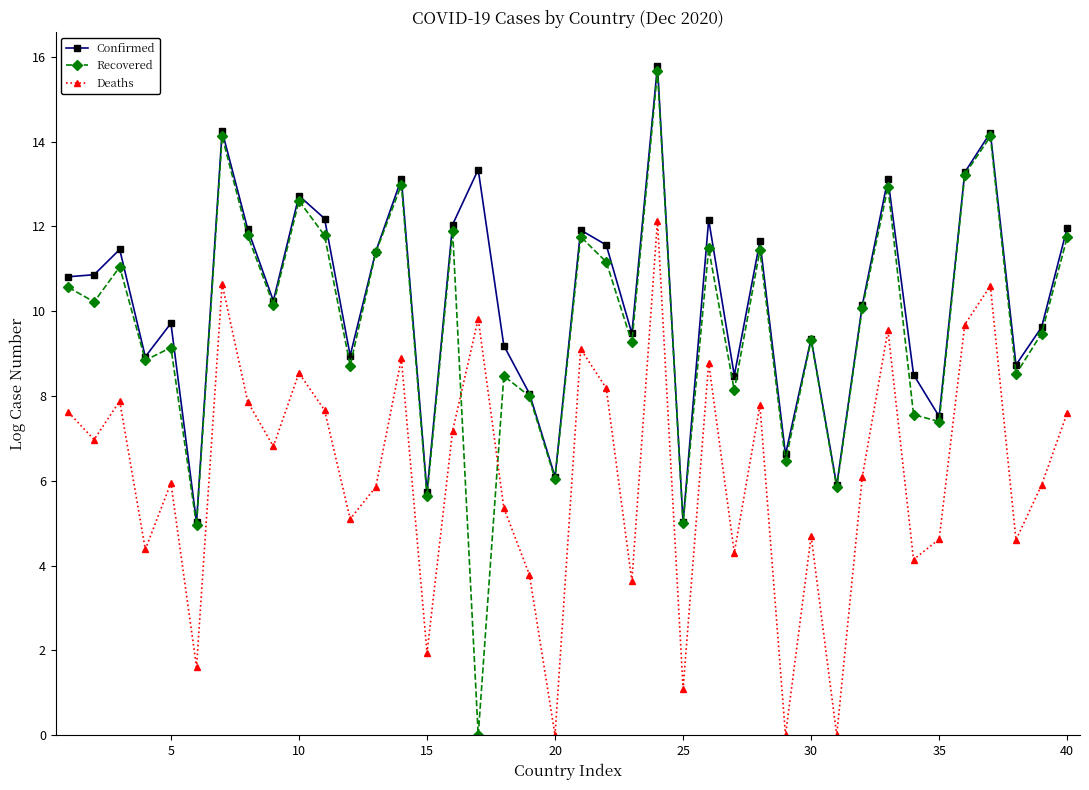

True or false: Recovered and Deaths intersect in this chart.

True